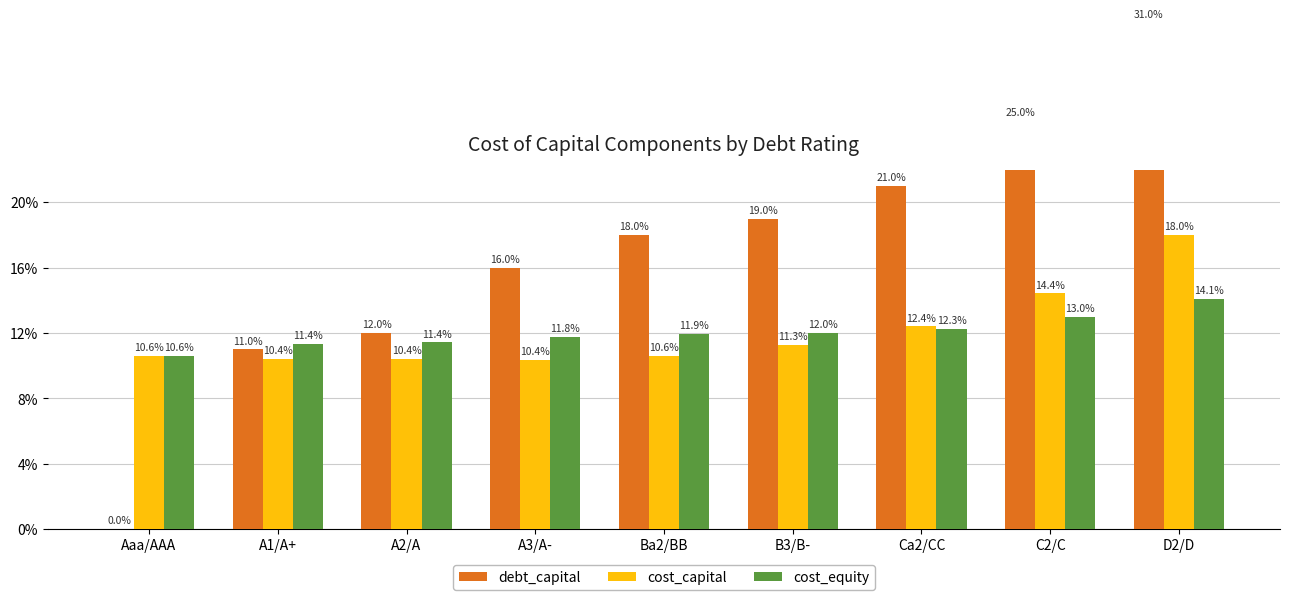

What position from the right is A2/A?

7